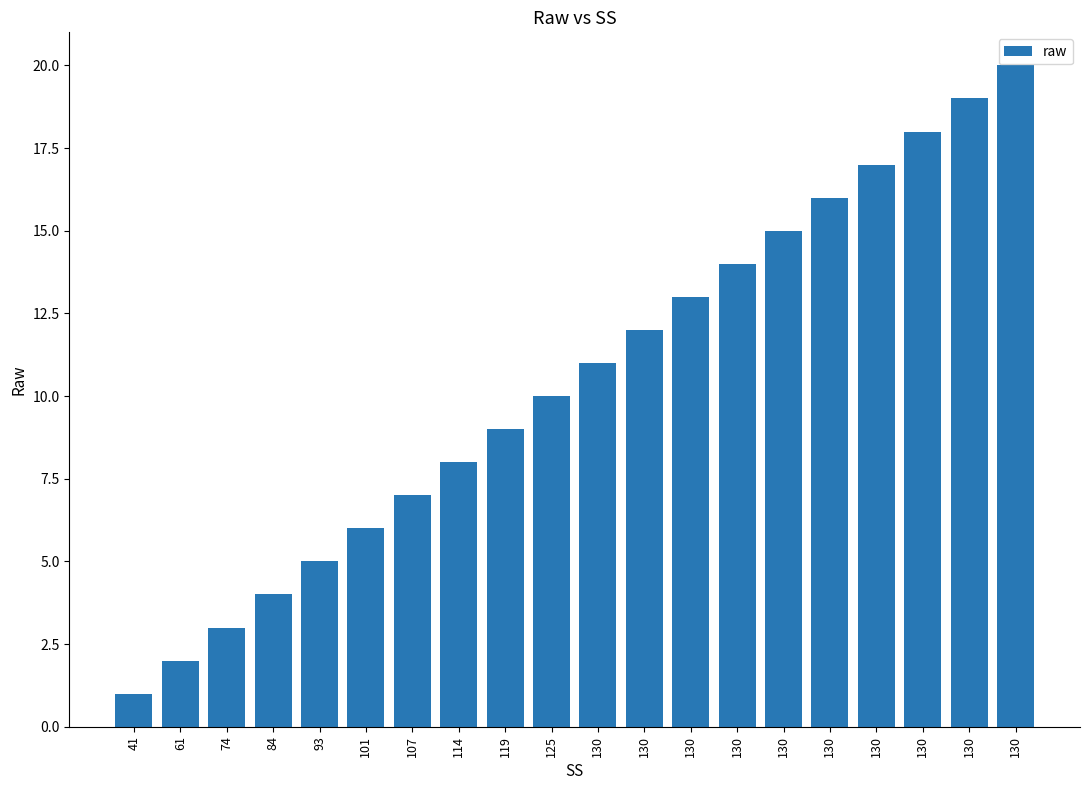

What is the ratio of the value at 130 to the value at 61?

8.0